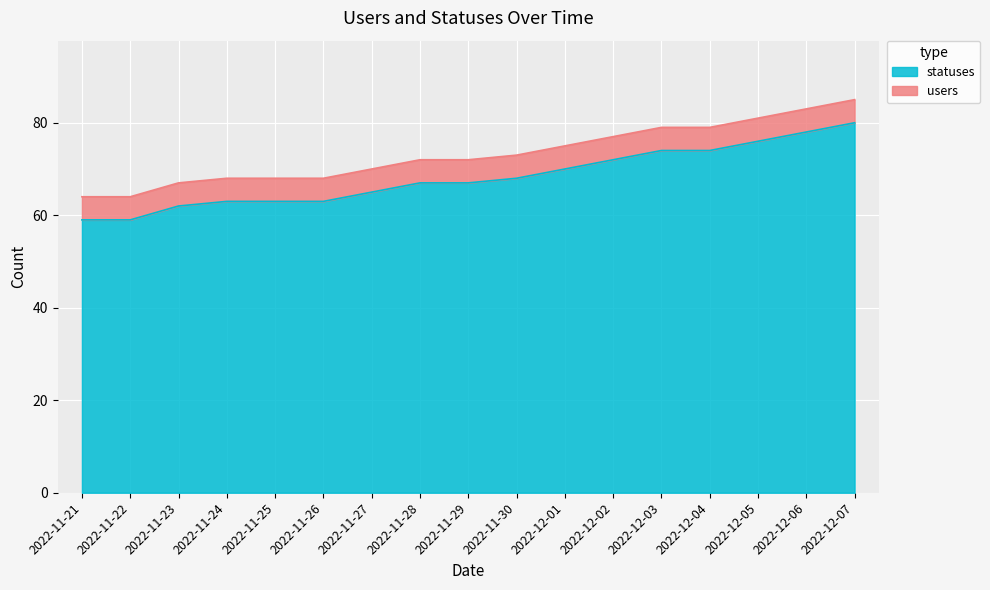

What is the change in value from 2022-11-27 to 2022-11-29?

+2